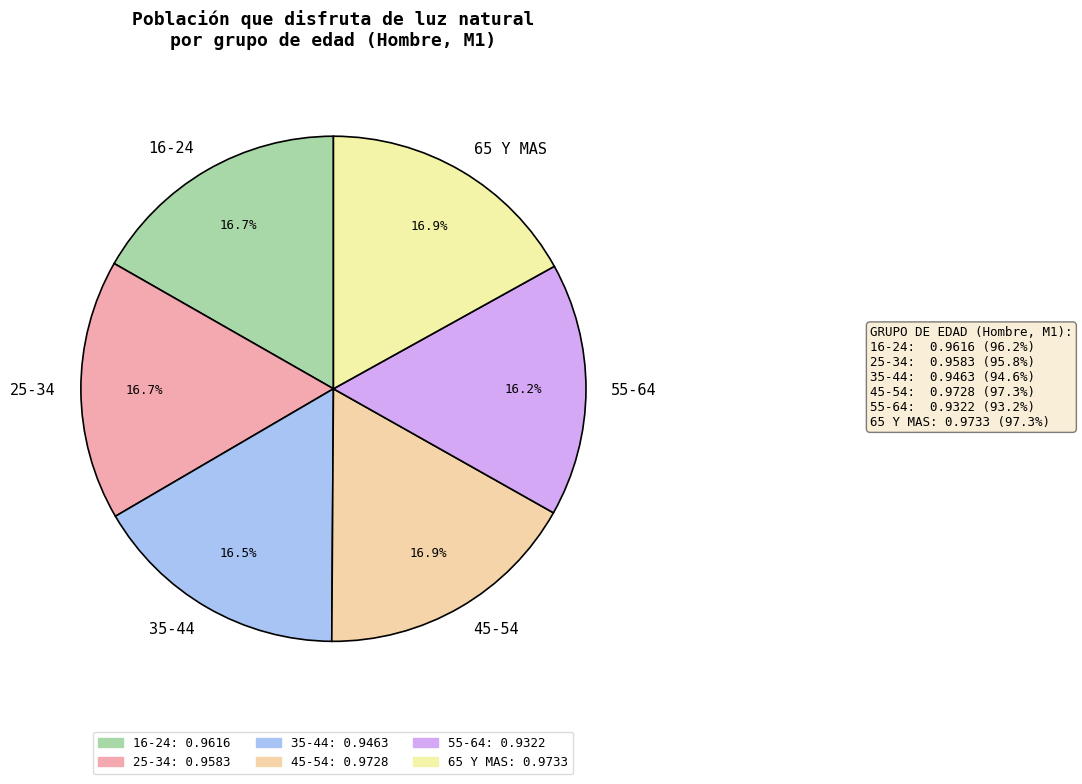

What percentage is the 55-64 slice, to the nearest percent?

16%